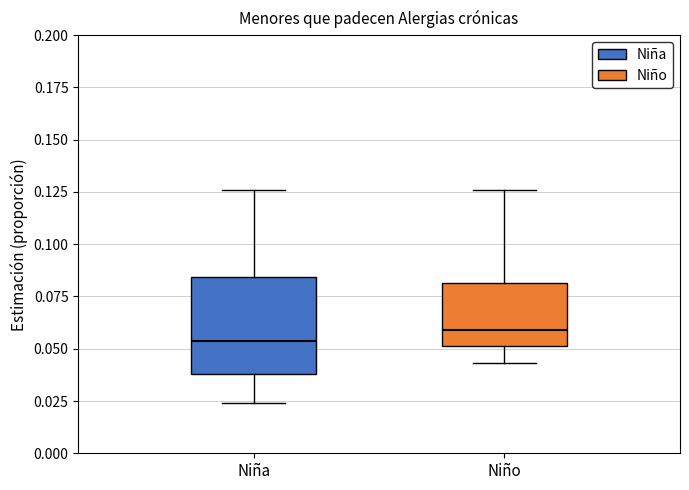

Which box has the lowest median line?

Niña